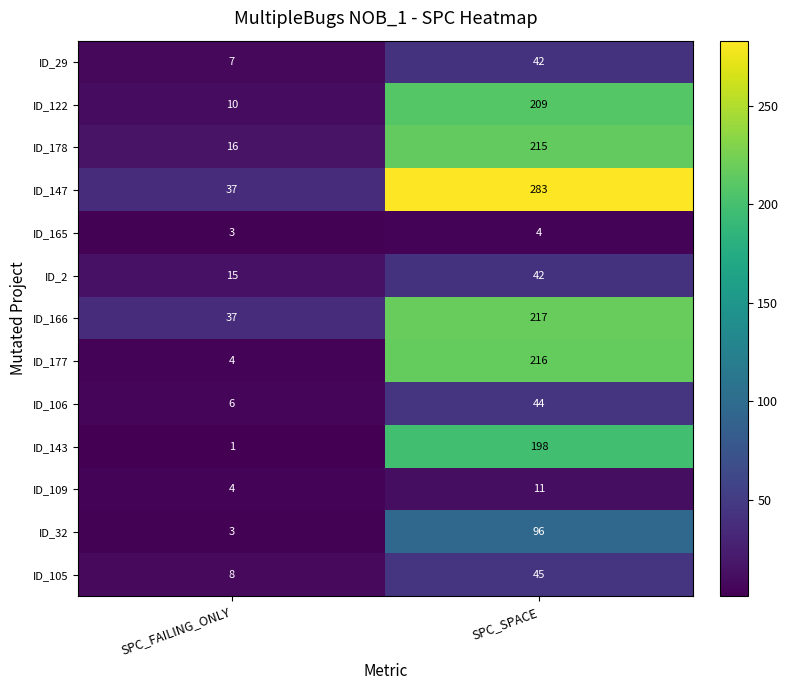

How many data points does each series have?

2